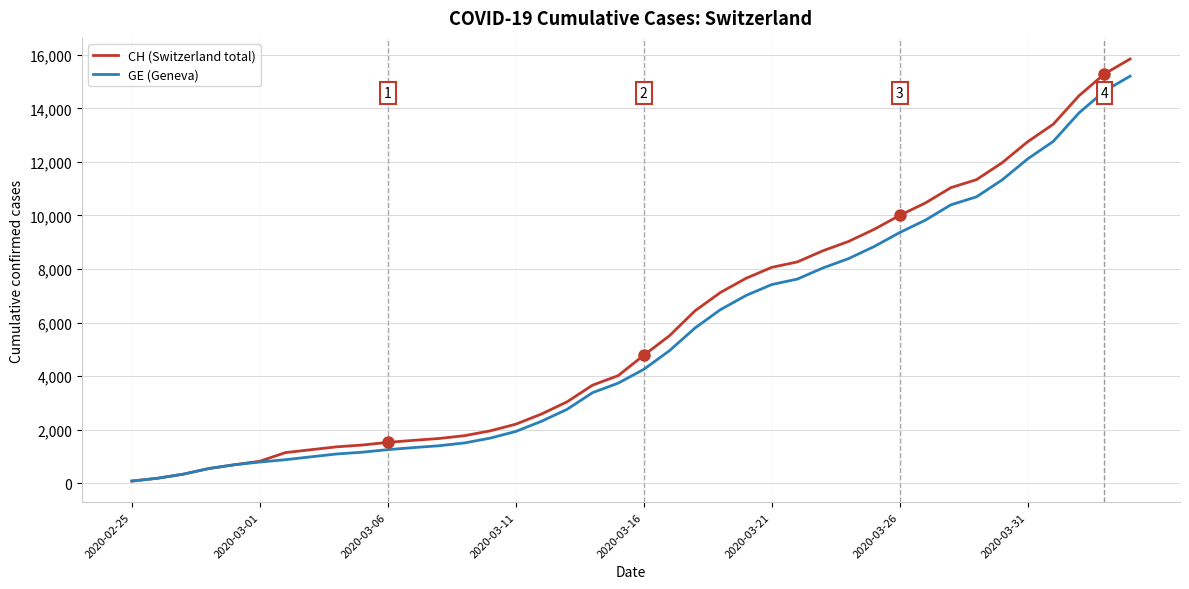

Rank the series by their maximum value, from highest to lowest.

CH (Switzerland total), GE (Geneva)